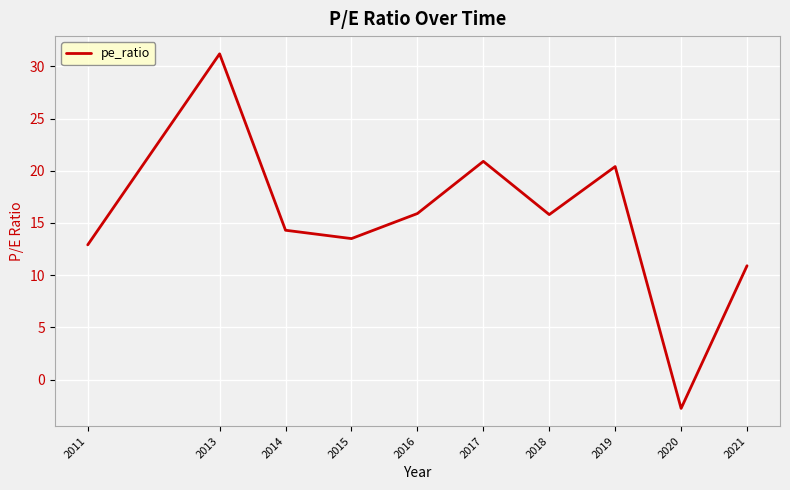

What is the sum of the values at 2015 and 2013?

44.7